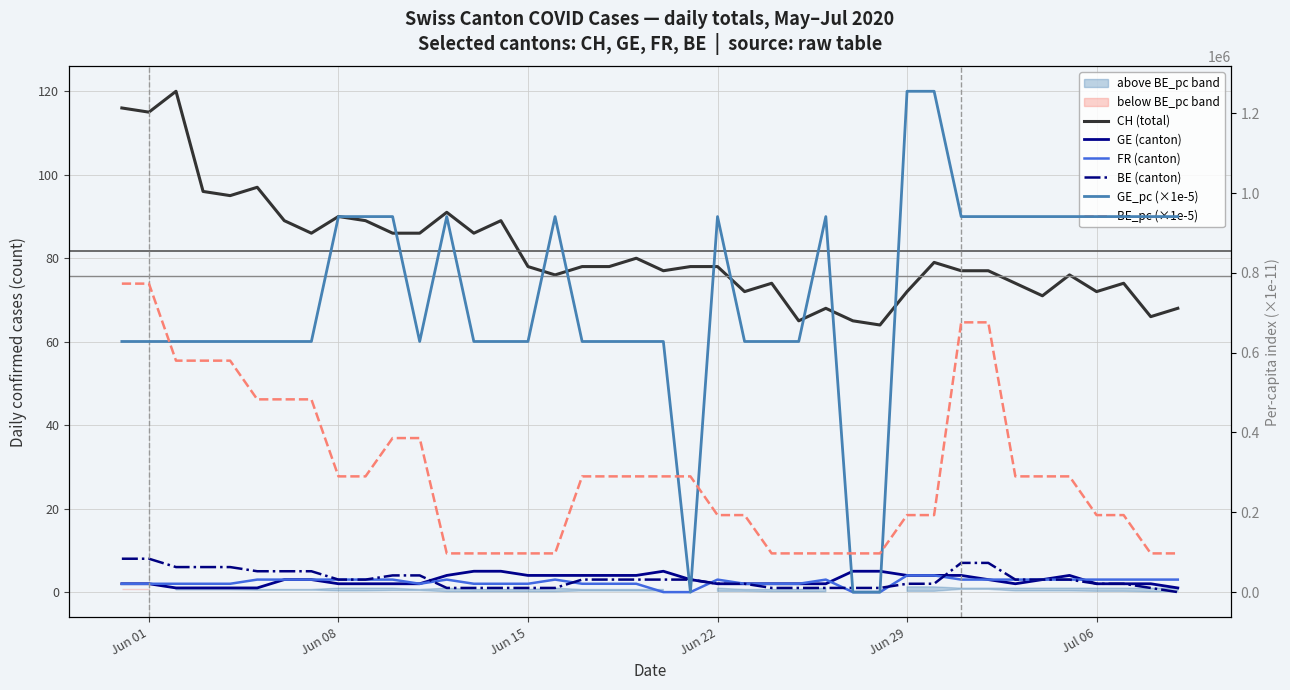

Between Jun 29 and 29, which is larger?

Jun 29